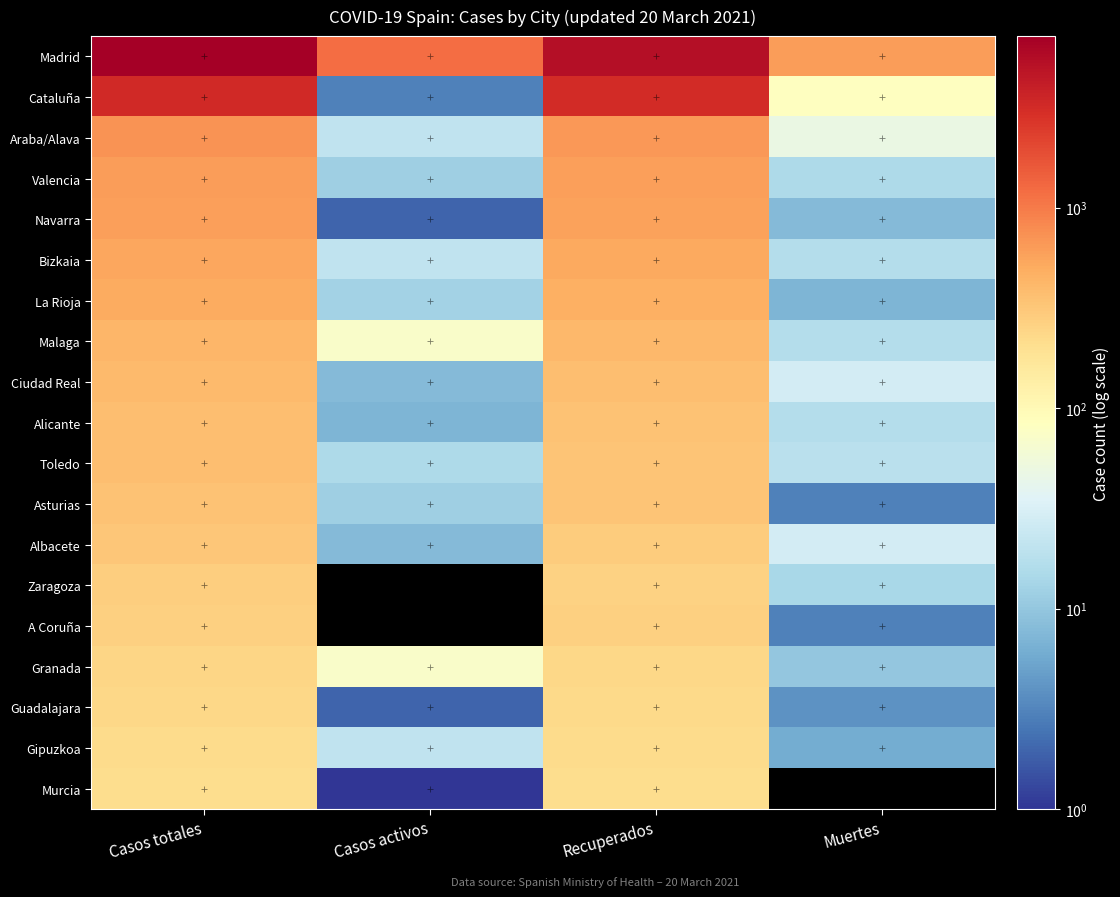

Which series has the largest total across all categories?

Madrid